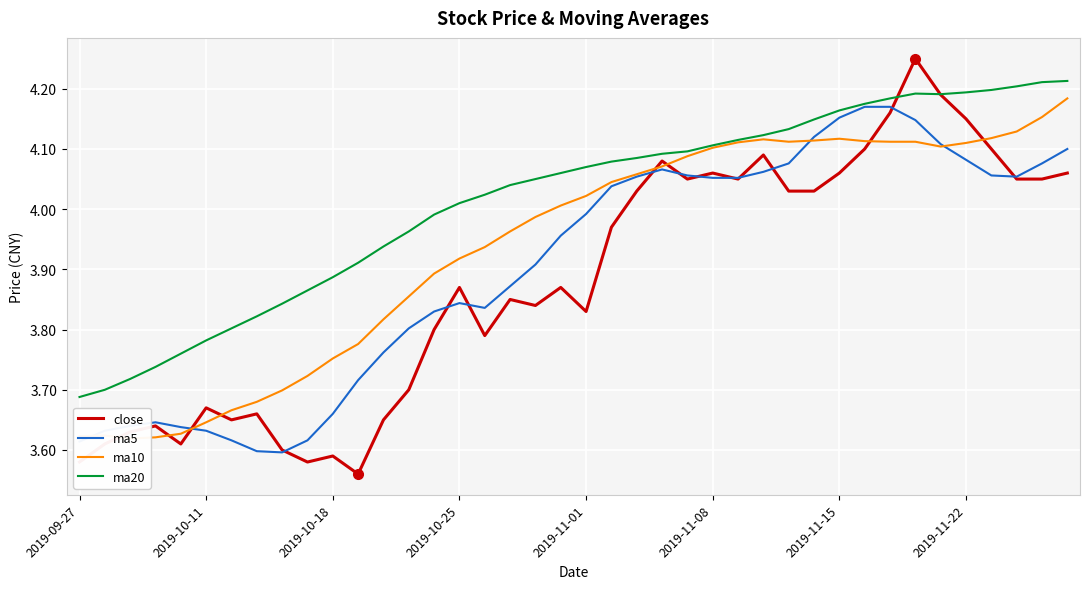

At which label does ma20 first exceed 4?

2019-10-25